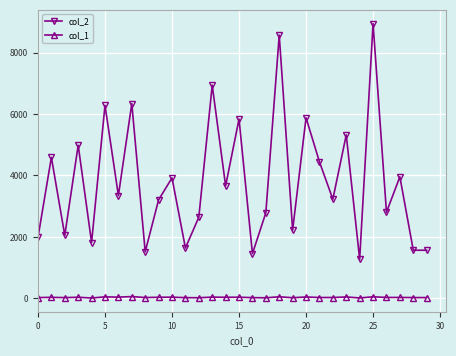

Rank the series by their maximum value, from lowest to highest.

col_1, col_2